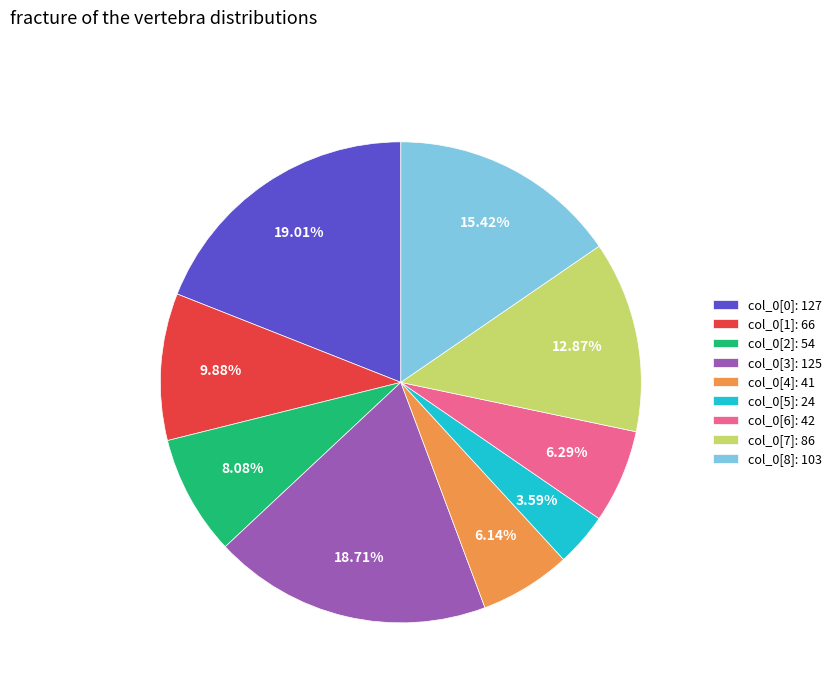

Which has a higher value, col_0[7]: 86 or col_0[4]: 41?

col_0[7]: 86